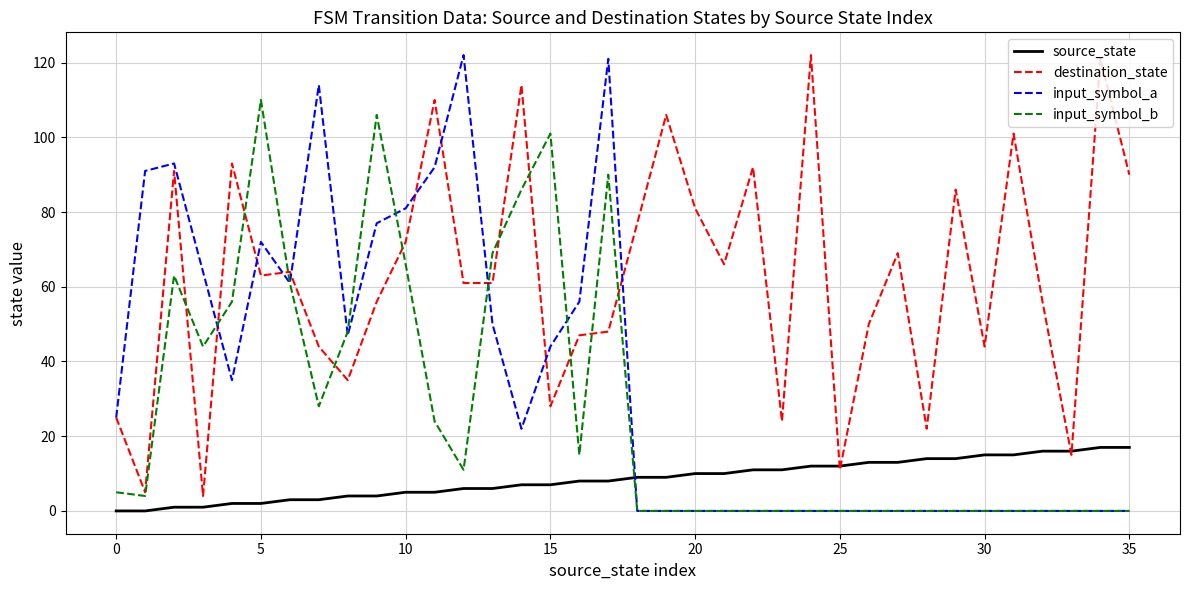

What is the greatest value displayed?

122